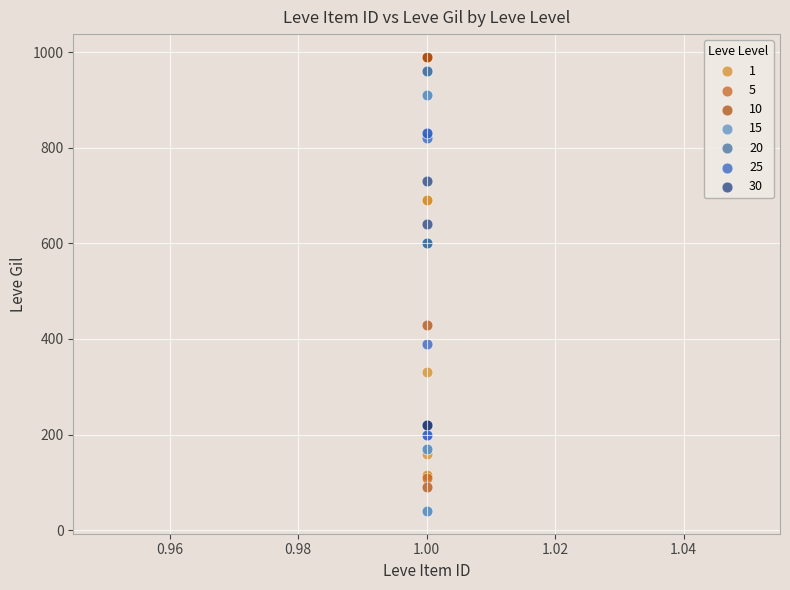

Which series contains the highest Y value?

10